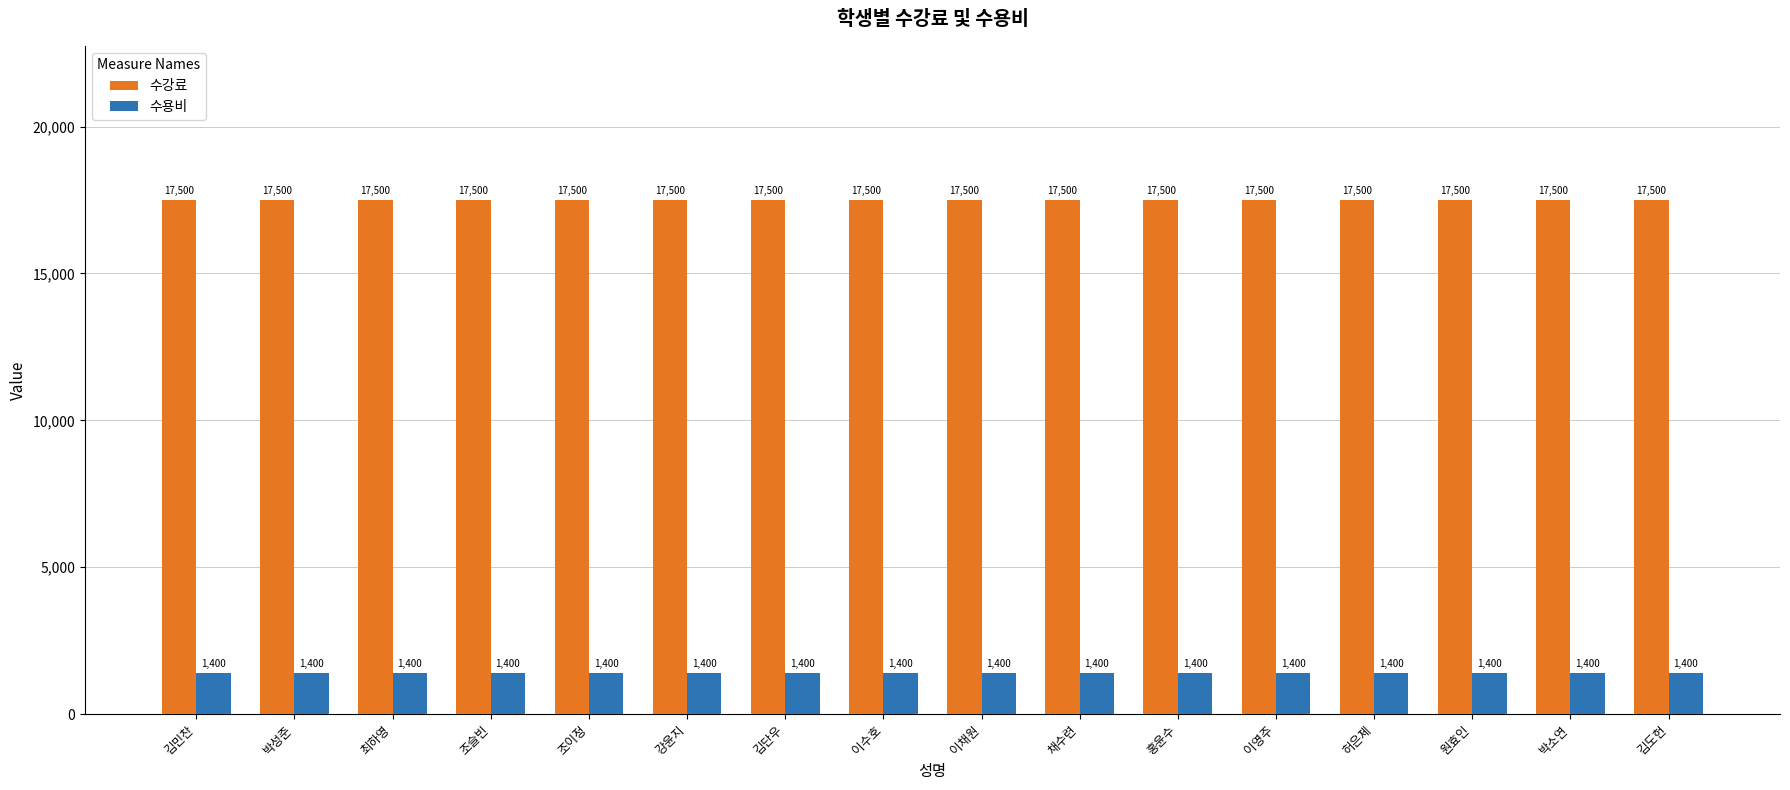

Are the bars horizontal?

No